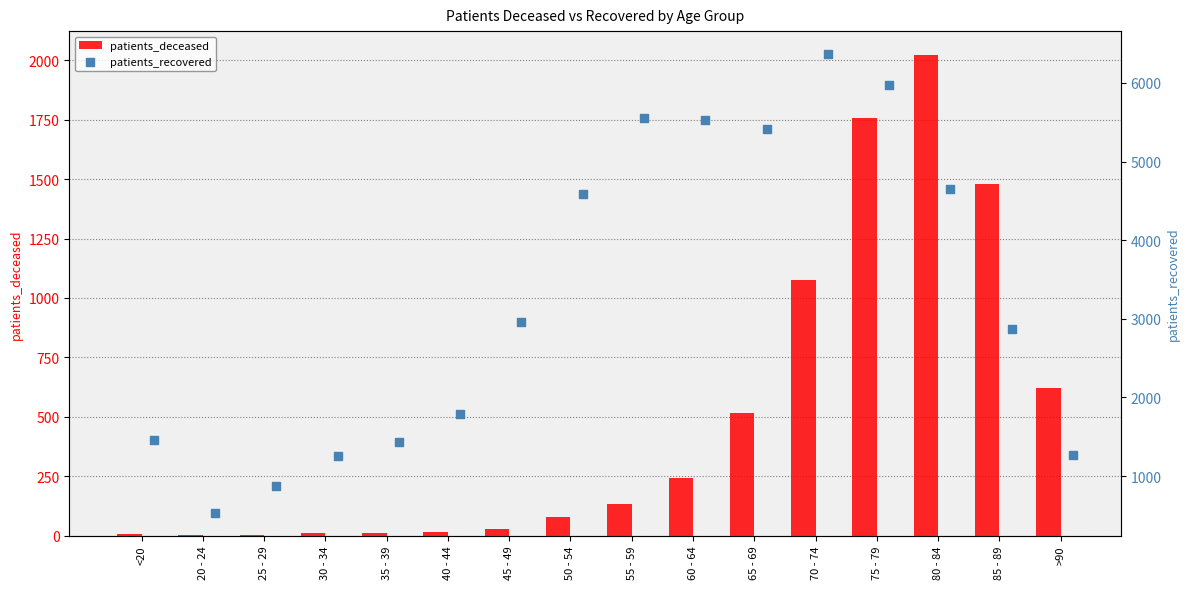

Which series reaches the maximum Y coordinate?

patients_recovered